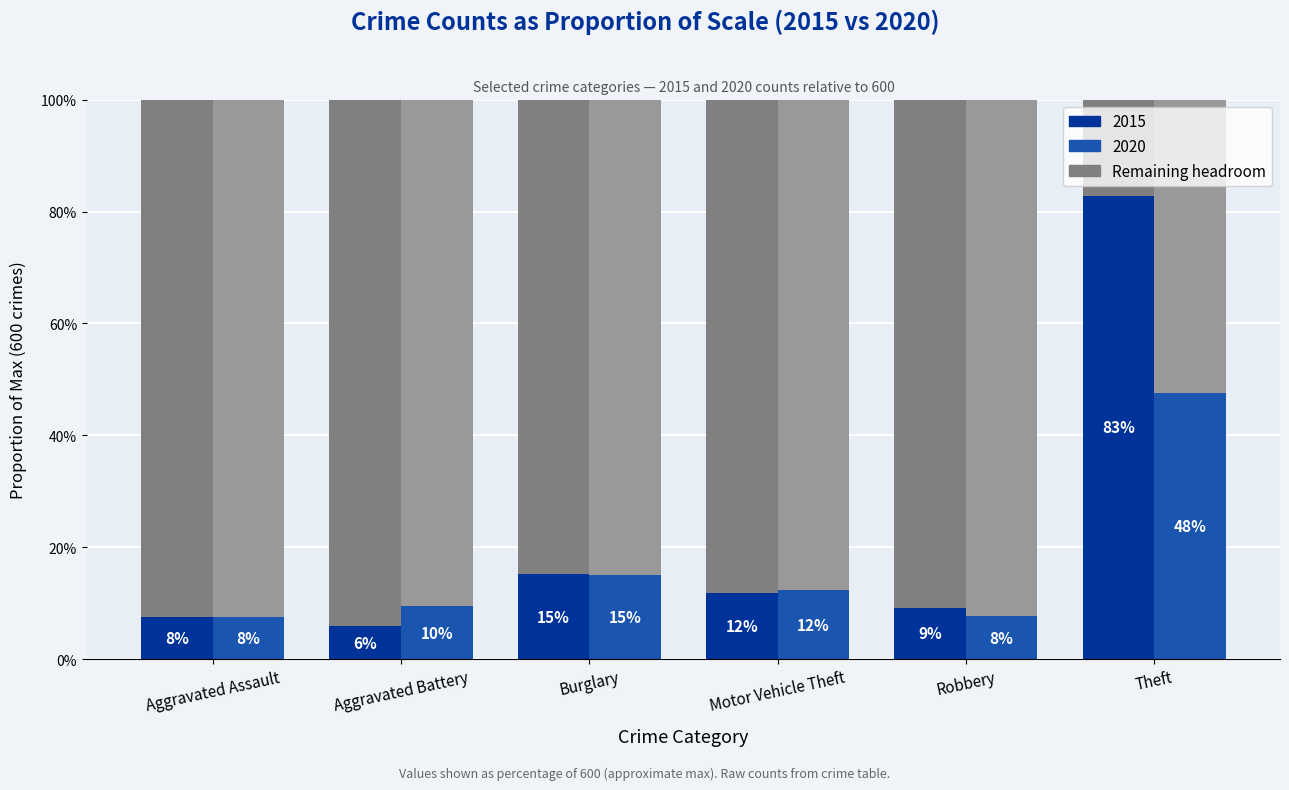

The 2015 series shows 0.3 at Burglary. True or false?

False